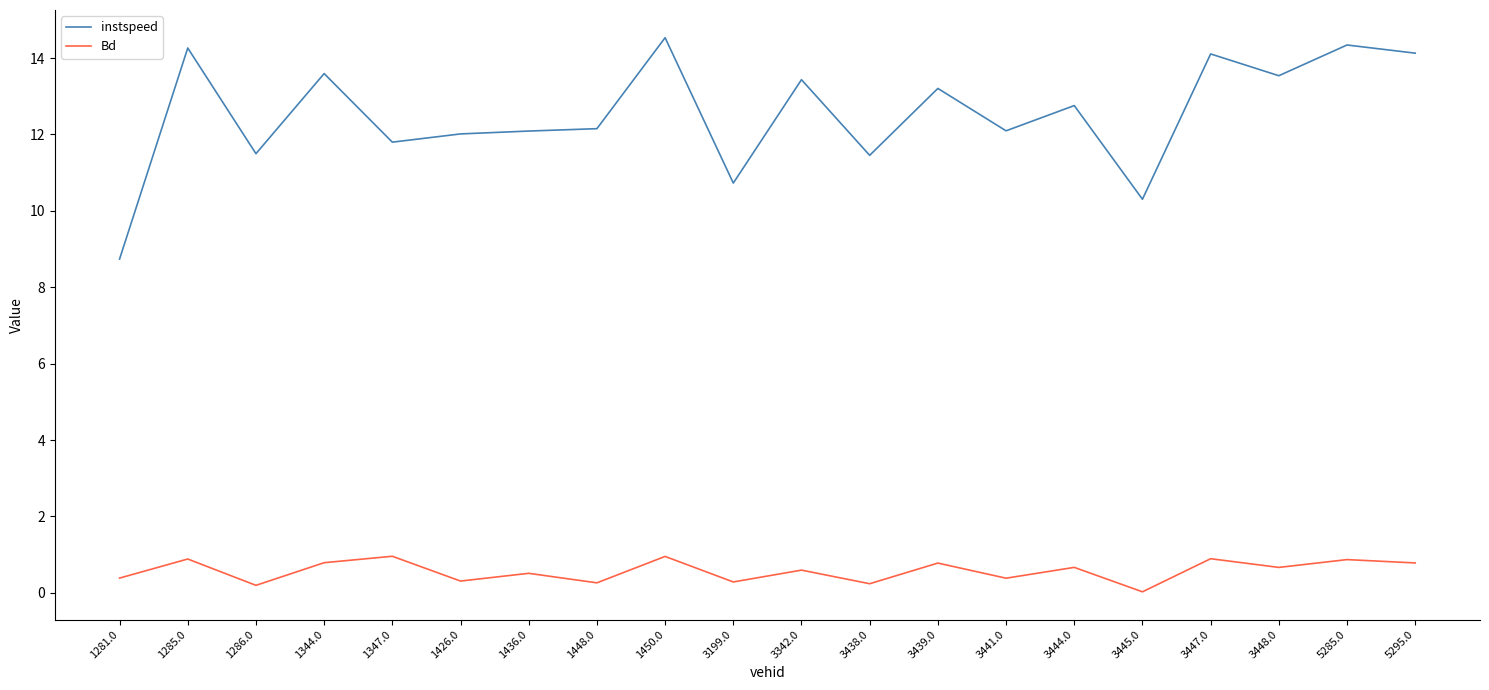

What is the approximate value of instspeed at 3441.0?

12.1